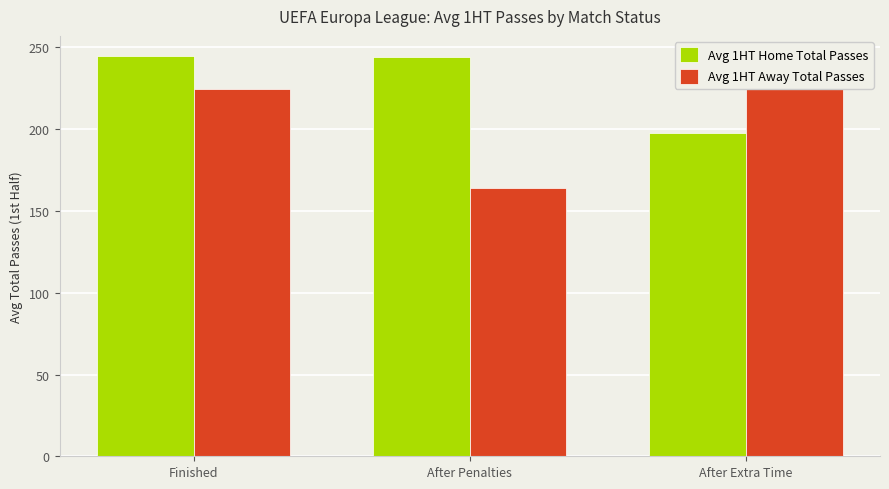

Which category has the highest value in the Avg 1HT Home Total Passes series?

Finished